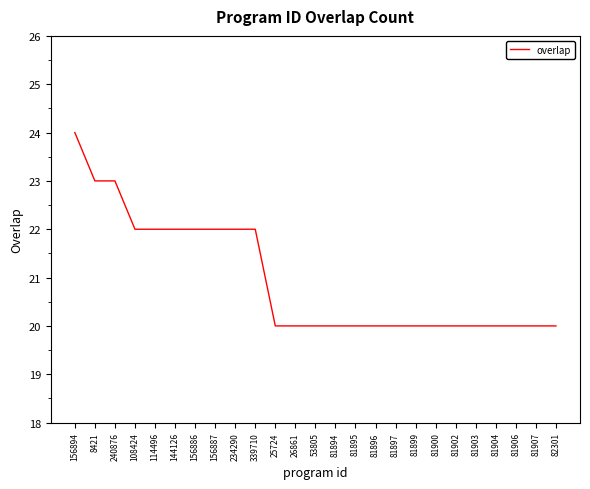

The chart shows a value of 35 at 81903. True or false?

False